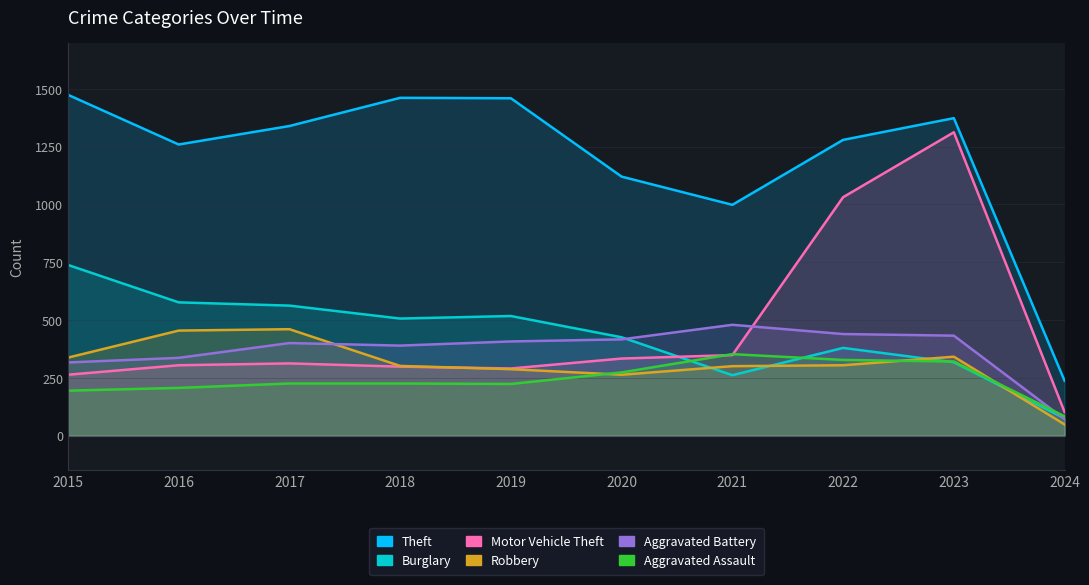

At which category does Theft reach its first local valley?

2016